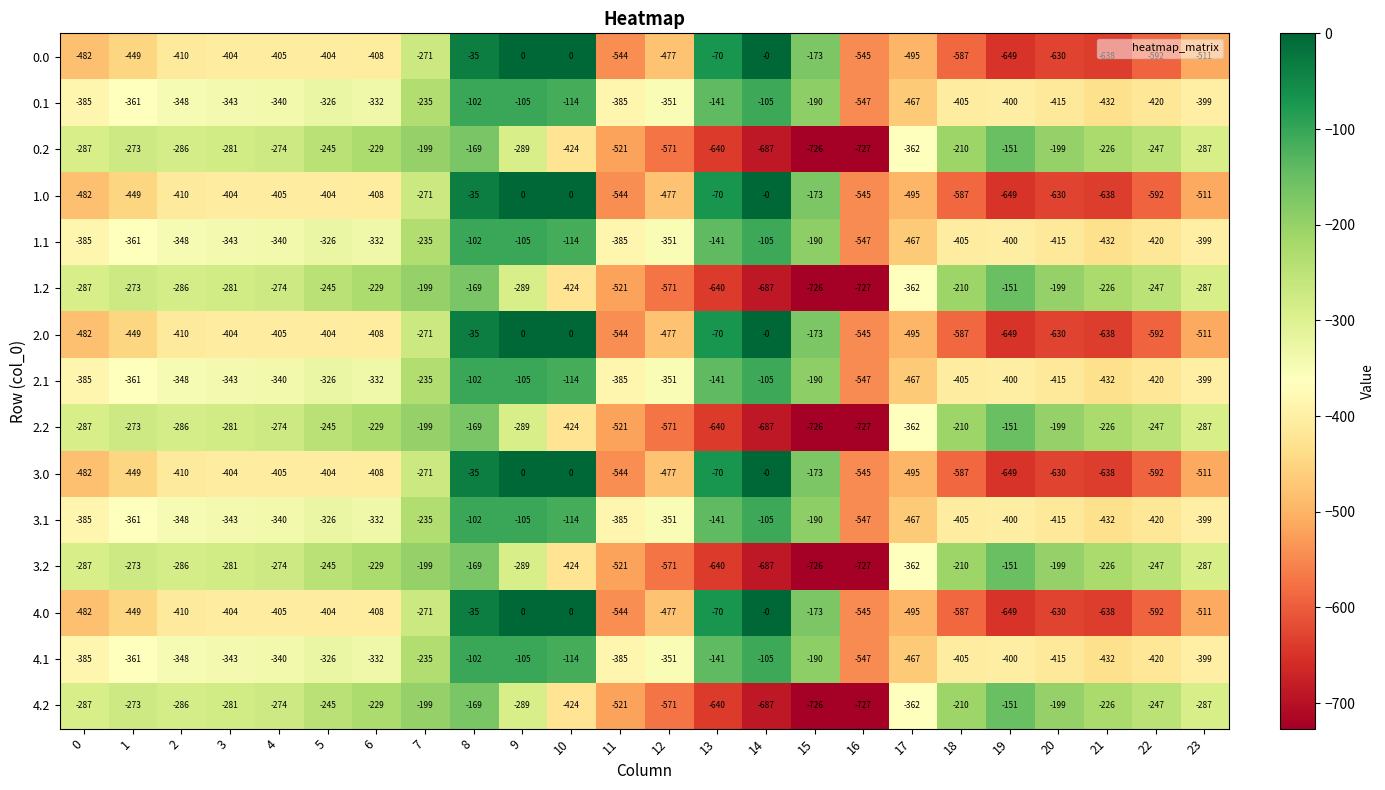

Which category has the highest value in the 1.2 series?

19